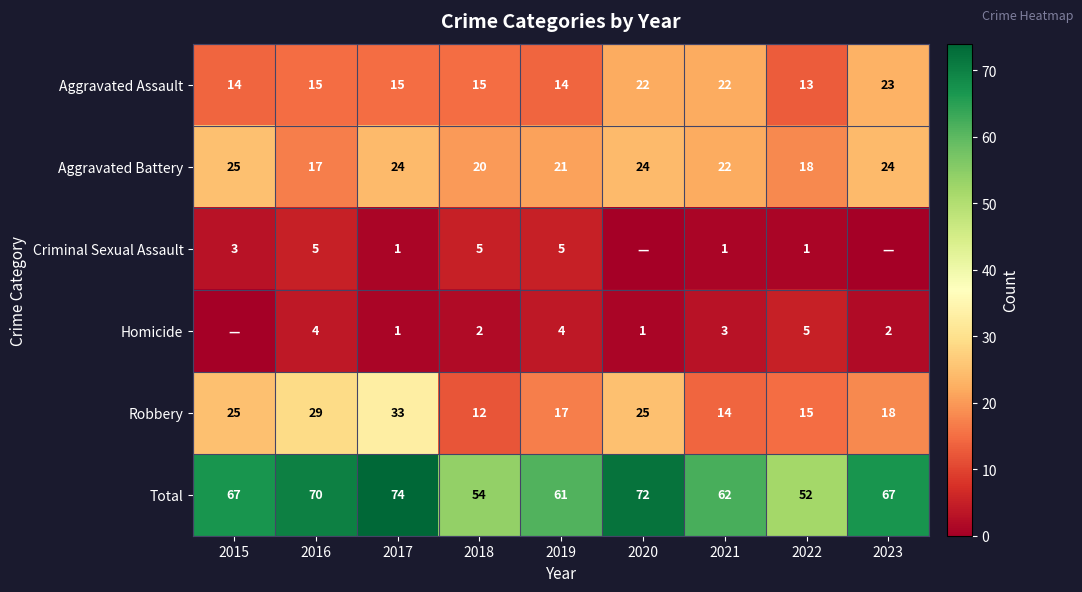

What is the difference between the second highest and second lowest values in the Aggravated Battery series?

6